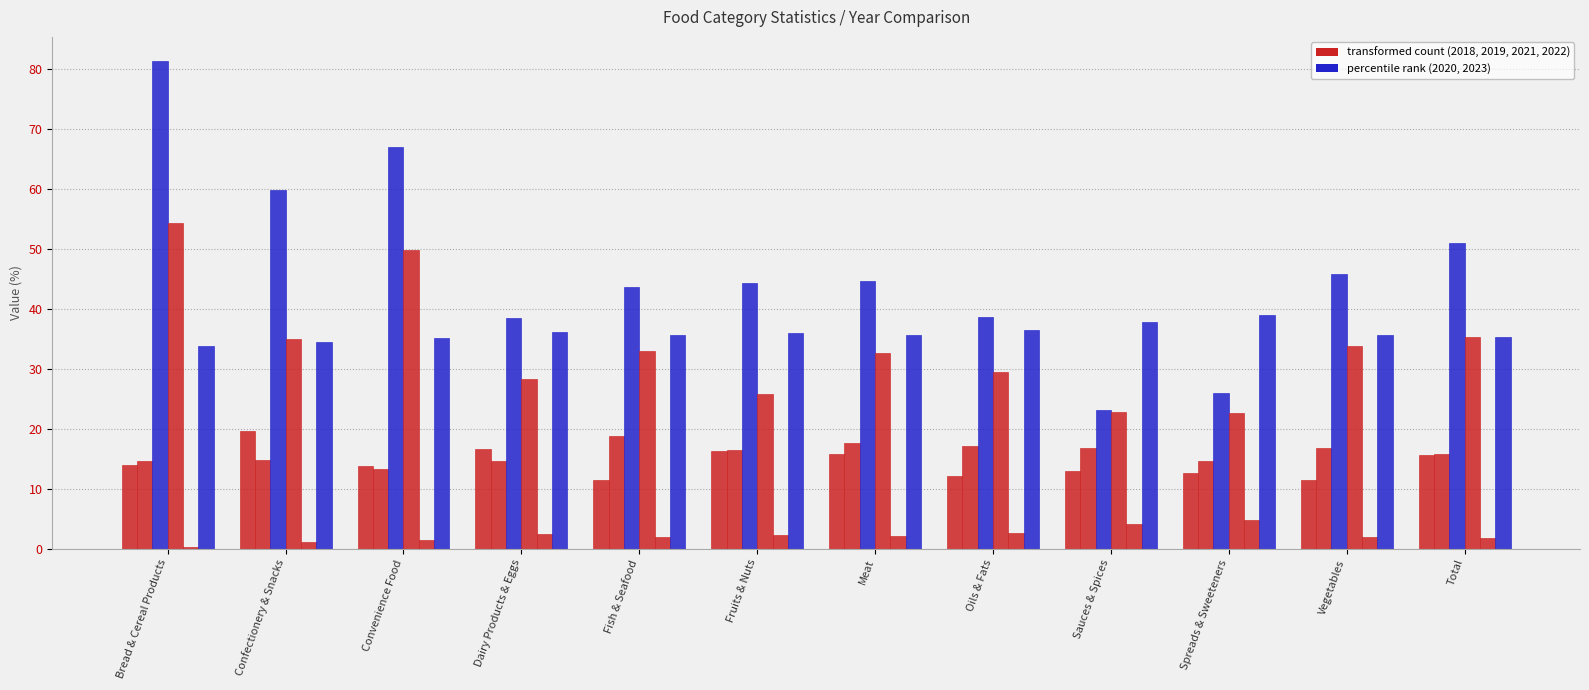

What is the label of the 7th bar from the right?

Fruits & Nuts